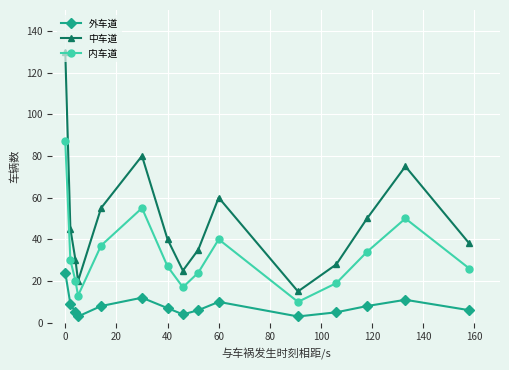

How many interior local peaks does the 内车道 series have?

3